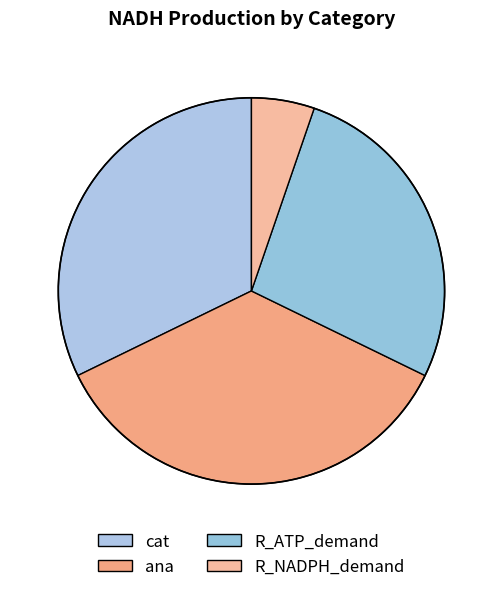

Which slice is the smallest?

R_NADPH_demand